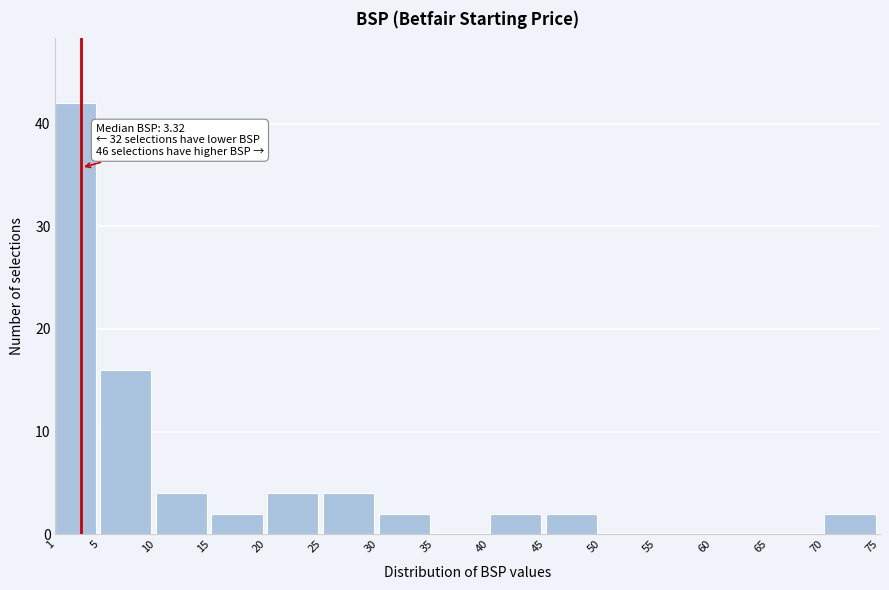

Which range on the x-axis has the tallest bar?

1 to 5